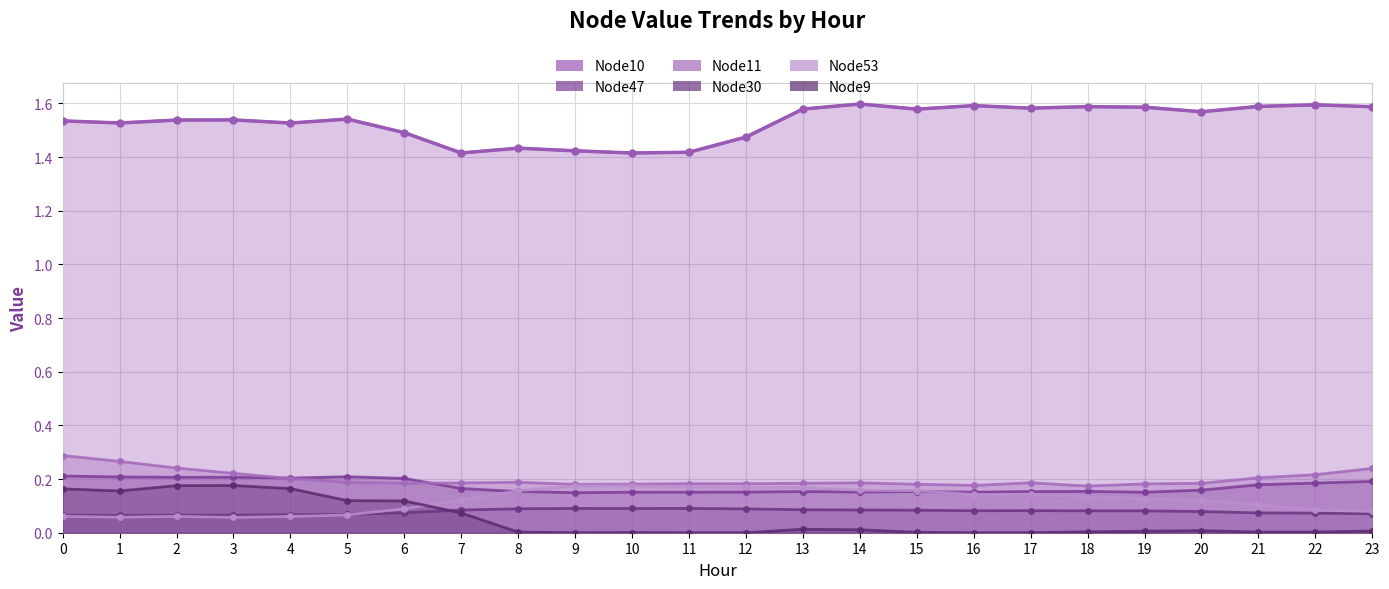

Is the value of Node11 at 10 greater than the value of Node30 at 21?

Yes